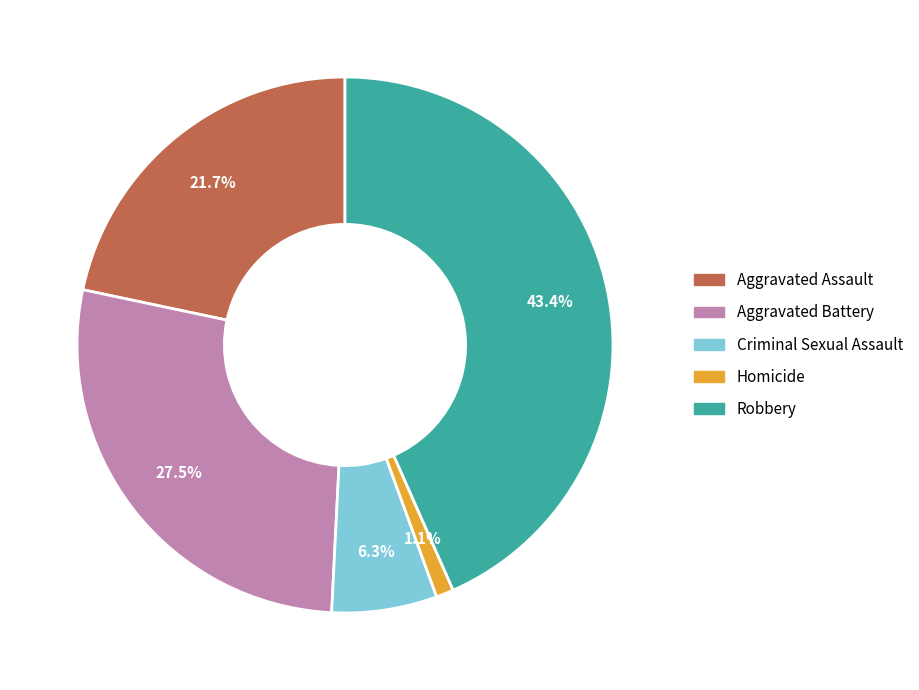

To the nearest percent, what is the average slice percentage?

20%